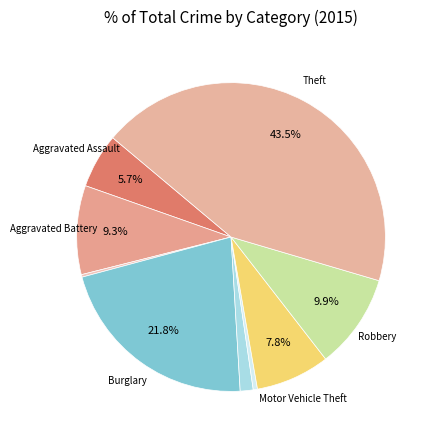

Does any single category account for the majority?

No